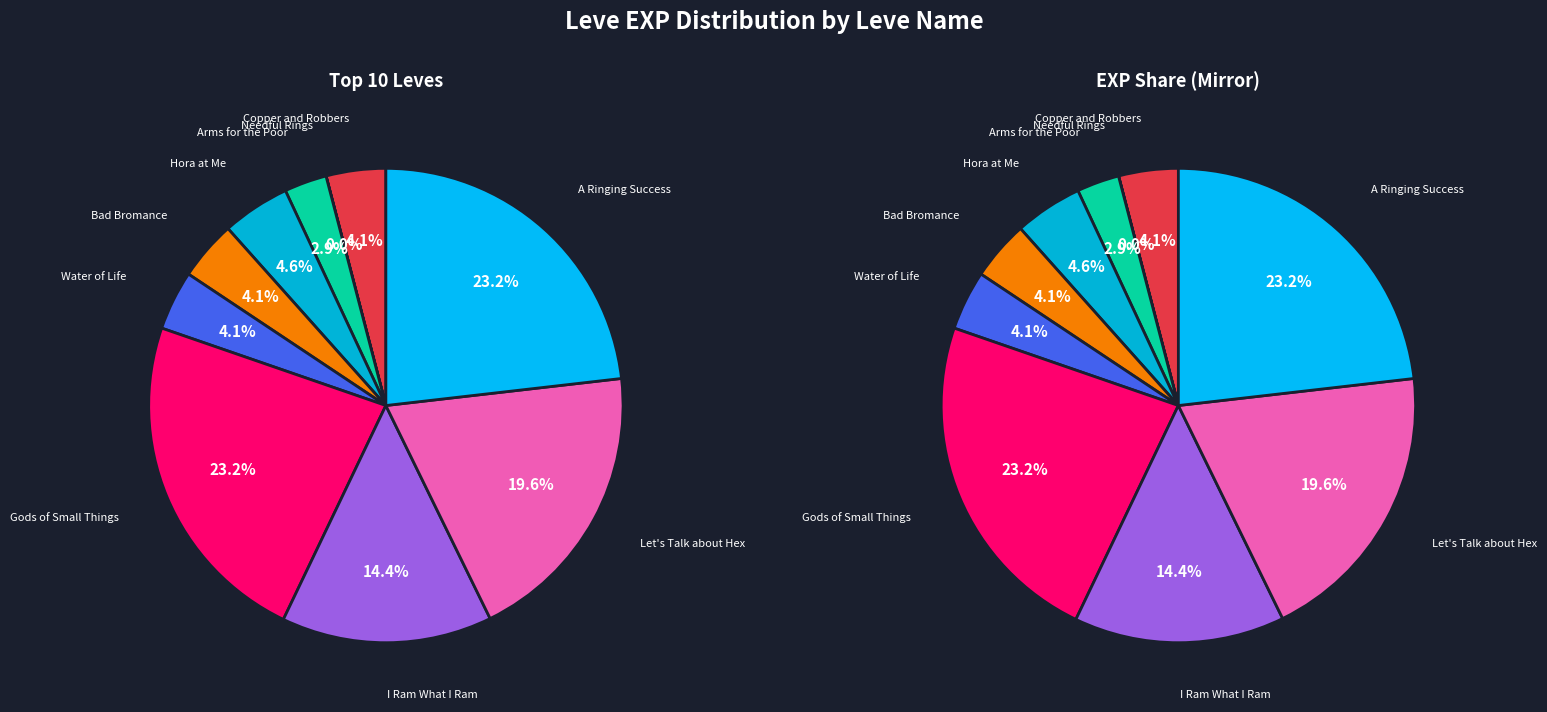

Rank the categories by value from lowest to highest.

Needful Rings, Arms for the Poor, Copper and Robbers, Bad Bromance, Water of Life, Hora at Me, I Ram What I Ram, Let's Talk about Hex, Gods of Small Things, A Ringing Success